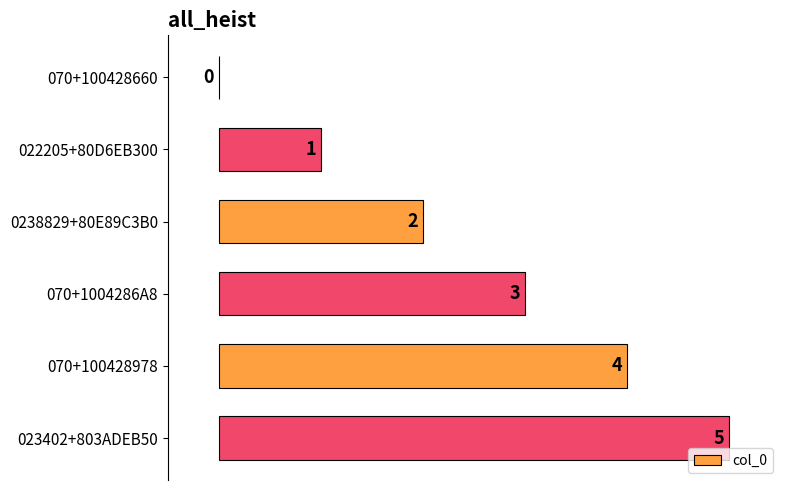

Which has a higher value, 0238829+80E89C3B0 or 023402+803ADEB50?

023402+803ADEB50